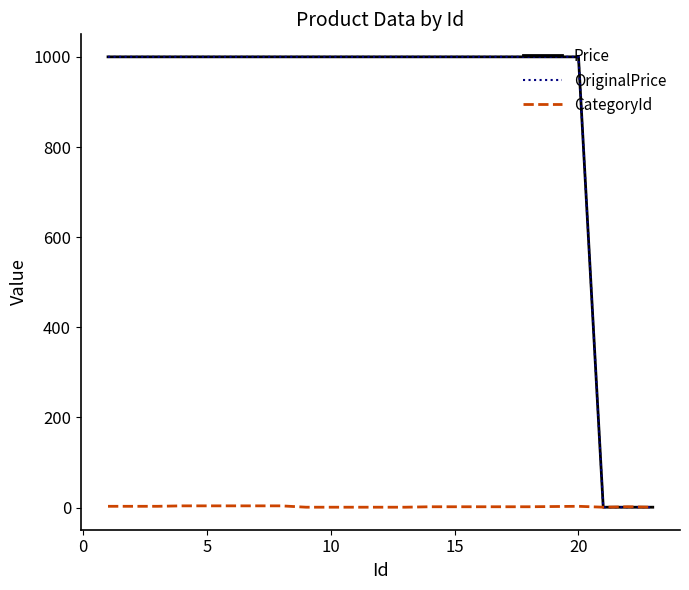

Reading left to right, list all the values displayed in this chart.

Price: 1000	1000	1000	1000	1000	1000	1000	1000	1000	1000	1000	1000	1000	1000	1000	1000	1000	1000	1000	1	1	1
OriginalPrice: 1000	1000	1000	1000	1000	1000	1000	1000	1000	1000	1000	1000	1000	1000	1000	1000	1000	1000	1000	1	1	1
CategoryId: 3	3	3	4	4	4	4	4	1	1	1	1	1	2	2	2	2	2	3	1	2	1